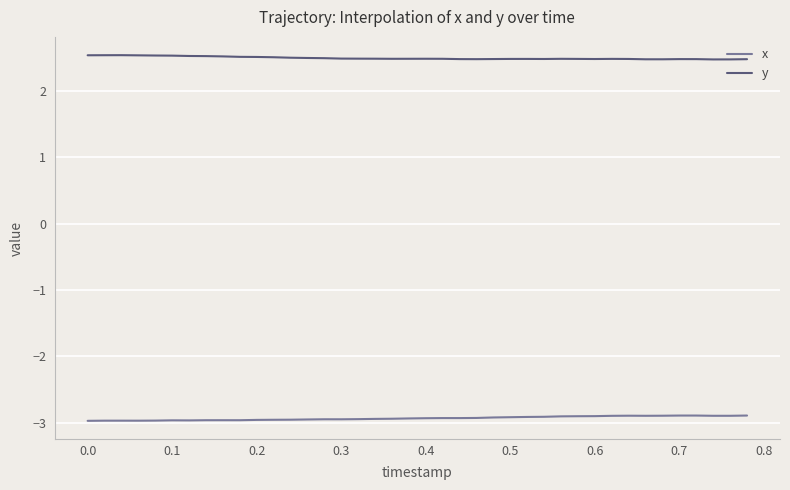

Which series has the largest total across all categories?

y